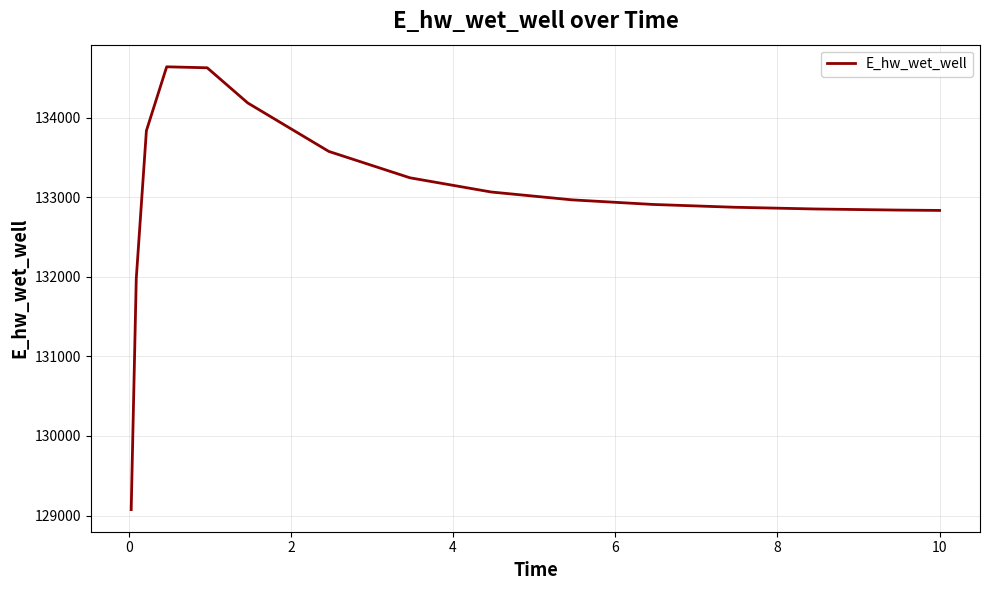

What is the maximum value shown in the chart?

134640.1